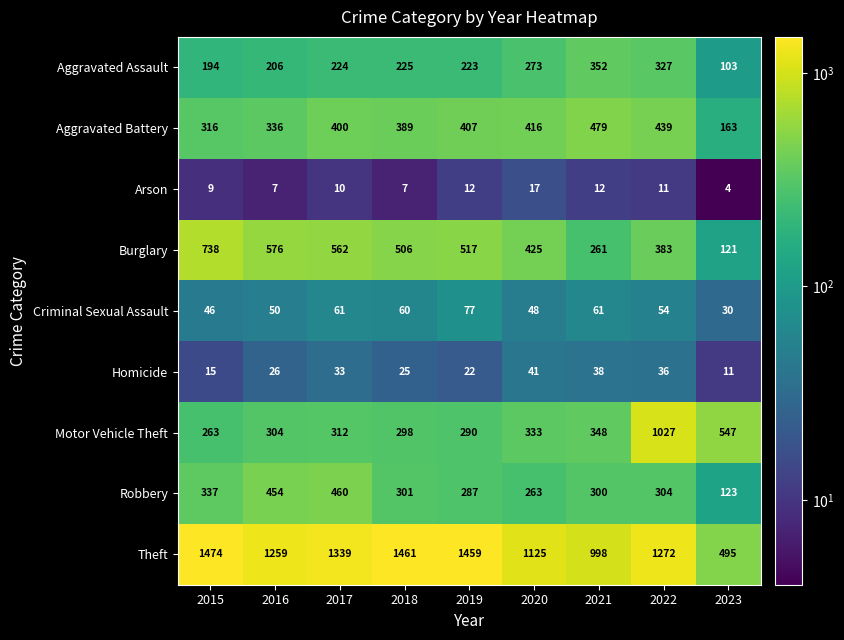

List the series in order of their peak value, lowest first.

Arson, Homicide, Criminal Sexual Assault, Aggravated Assault, Robbery, Aggravated Battery, Burglary, Motor Vehicle Theft, Theft